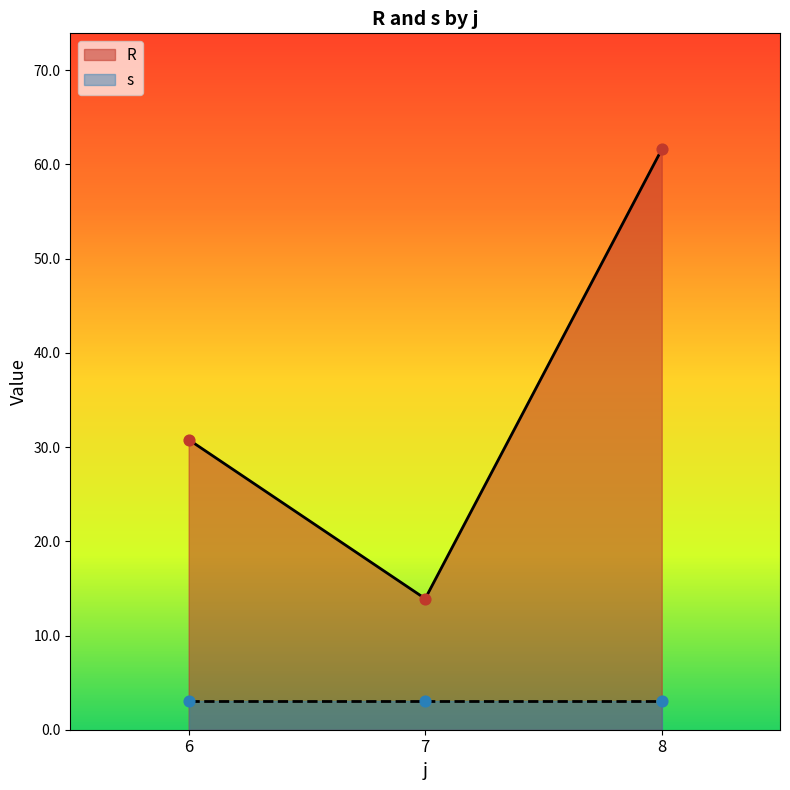

Which series contains the lowest Y value?

s